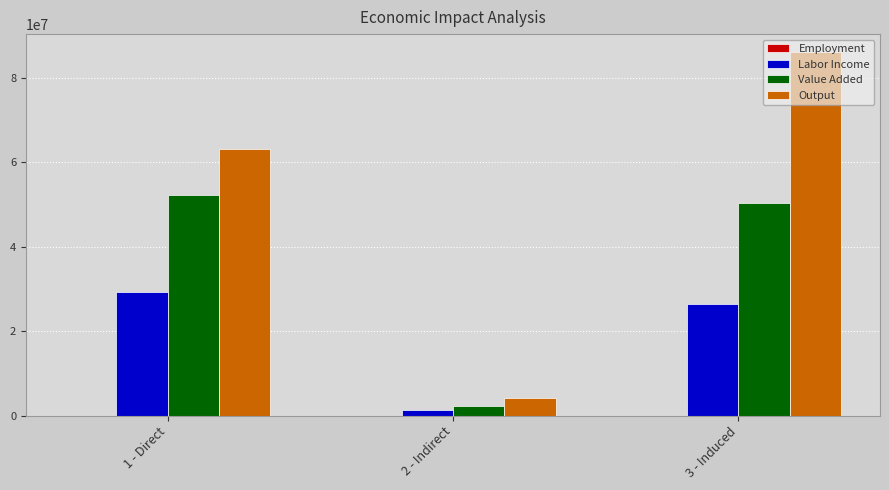

How many data points in Value Added are above 50294400?

2